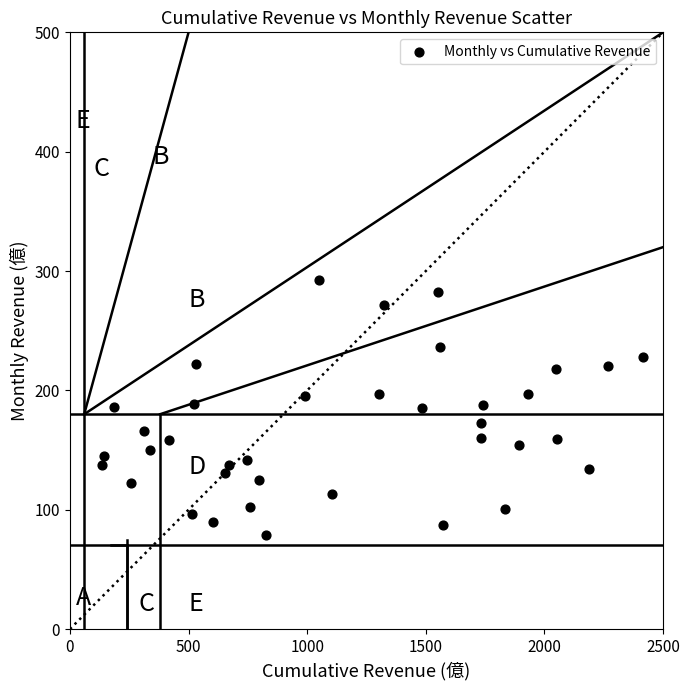

What is the range of X values (max minus min)?

2277.8